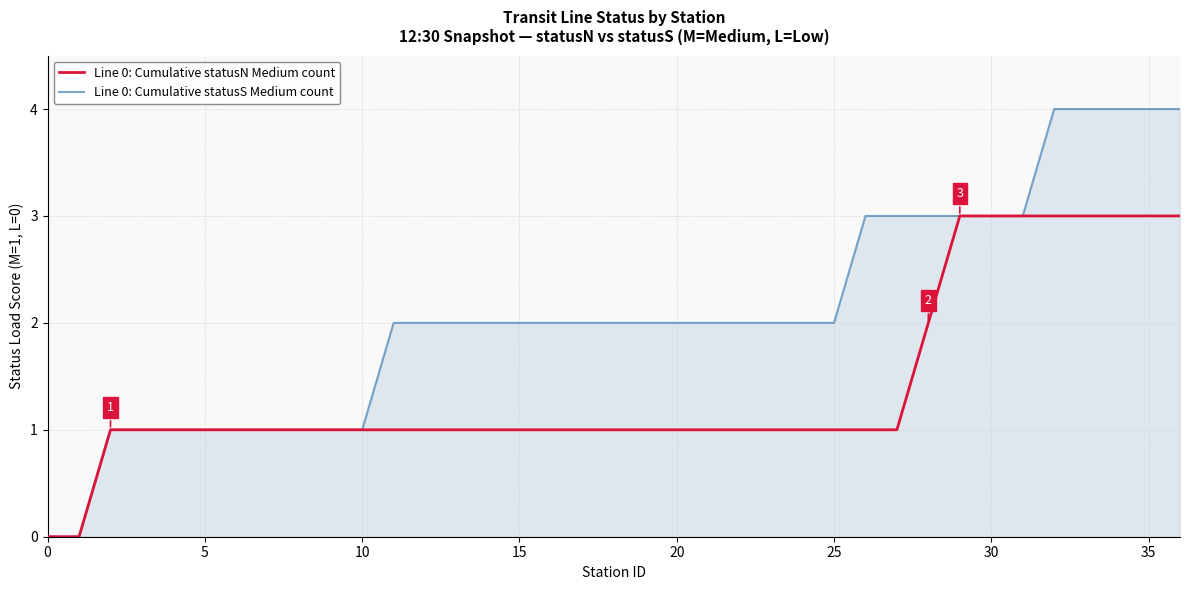

What is the greatest value displayed?

4